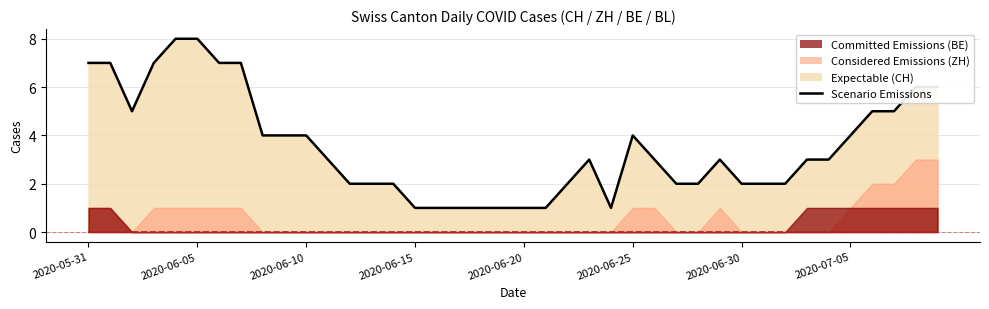

At how many categories does at least one series exceed 6?

7